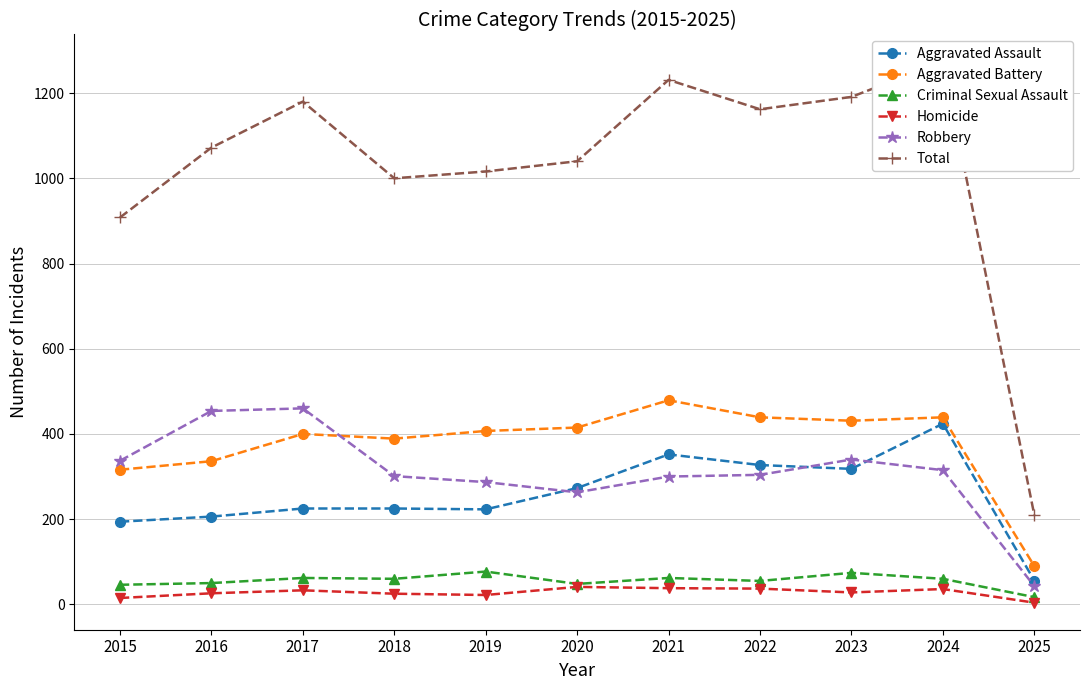

Read the Homicide value at 2020.

41